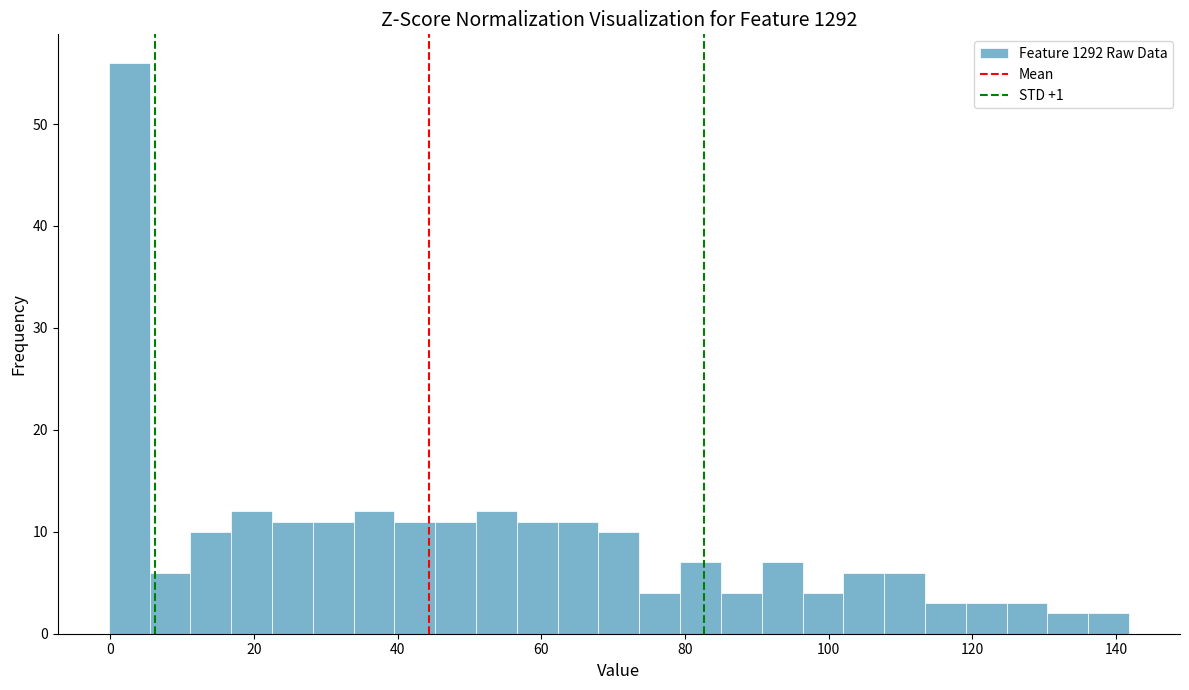

Around what value on the x-axis is the tallest bar? Give the approximate position of its centre, as read against the axis.

2